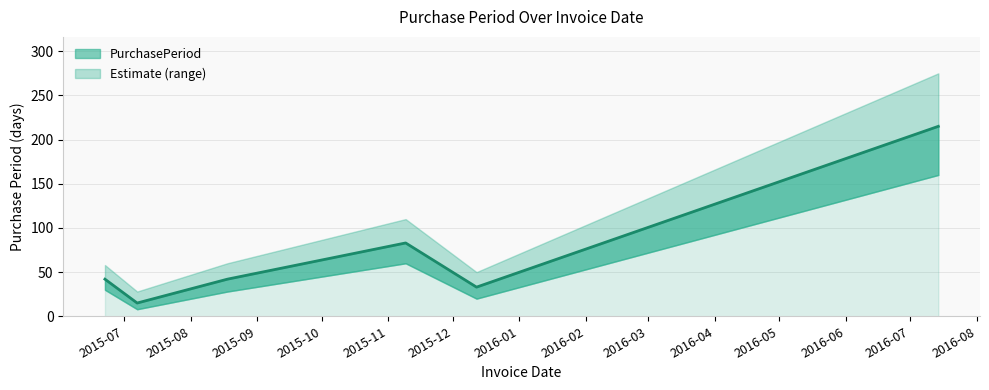

What is the label of the 1st point from the left?

2015-06-22